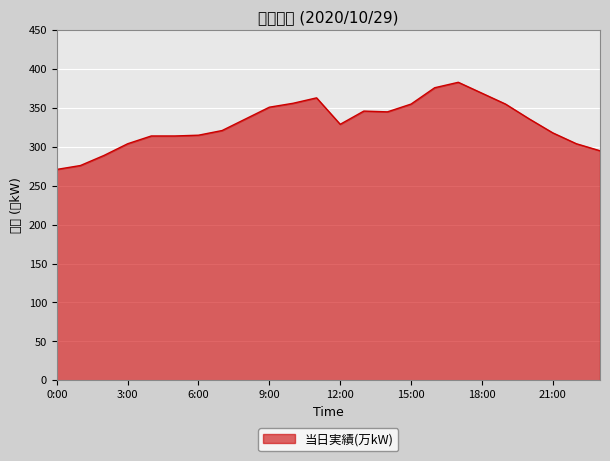

How many values exceed 336?

10